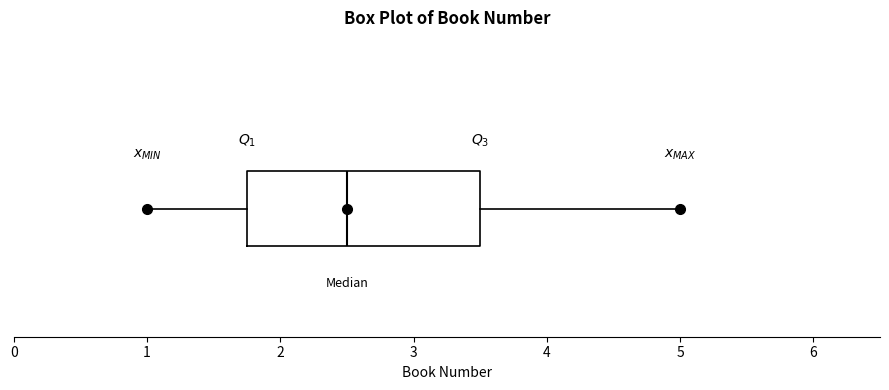

Read this box plot against the x-axis: the position of the median line, the range covered by the box, and the ends of both whiskers. The values are not printed on the chart, so give them approximately, as read against the axis.

median 2.5, box 1.8 to 3.5, whiskers 1.0 to 5.0